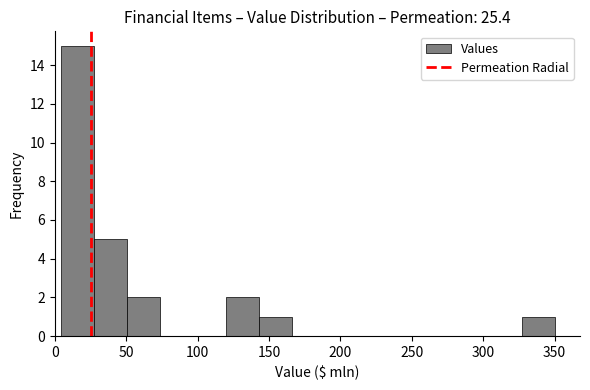

Reading left to right, list every bar in this chart as the range it spans on the x-axis followed by its height. Neither the bar edges nor the heights are printed on the chart, so give them approximately, as read against the axes.

5 to 30: 15
30 to 50: 5
50 to 75: 2
75 to 95: 0
95 to 120: 0
120 to 145: 2
145 to 165: 1
165 to 190: 0
190 to 210: 0
210 to 235: 0
235 to 260: 0
260 to 280: 0
280 to 305: 0
305 to 325: 0
325 to 350: 1